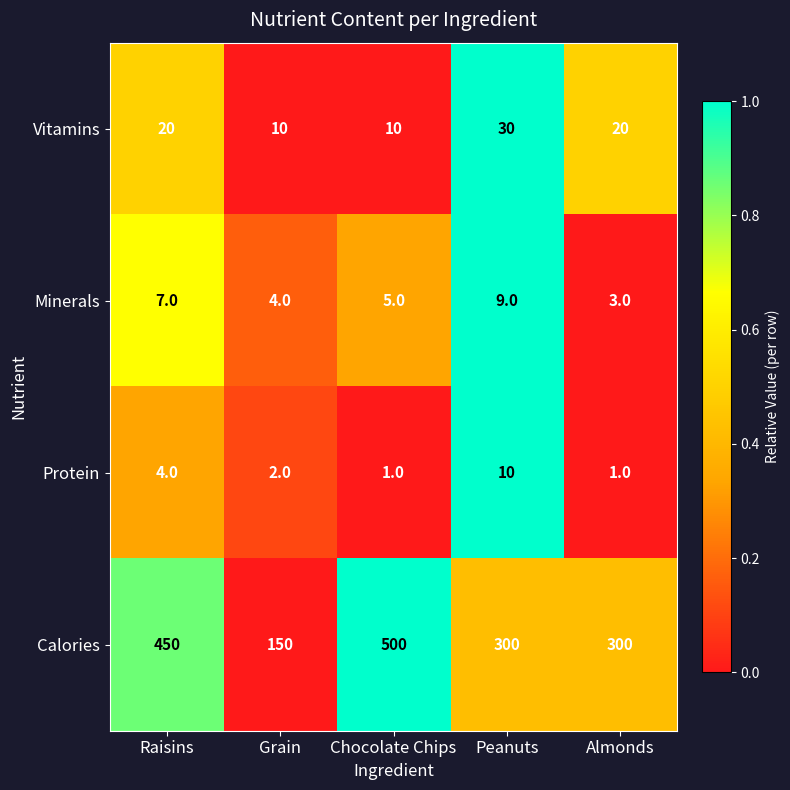

What is the difference between the maximum and second lowest values in the Vitamins series?

20